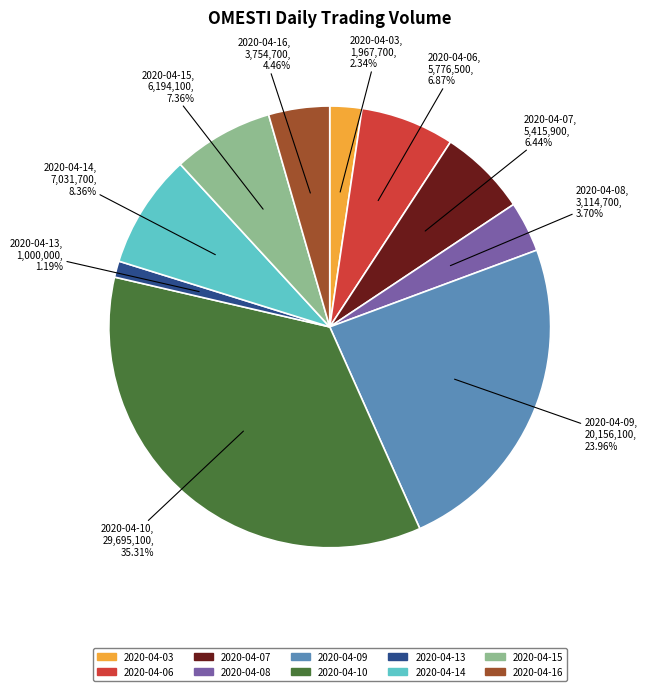

Does 2020-04-09 account for over 50% of the chart?

No